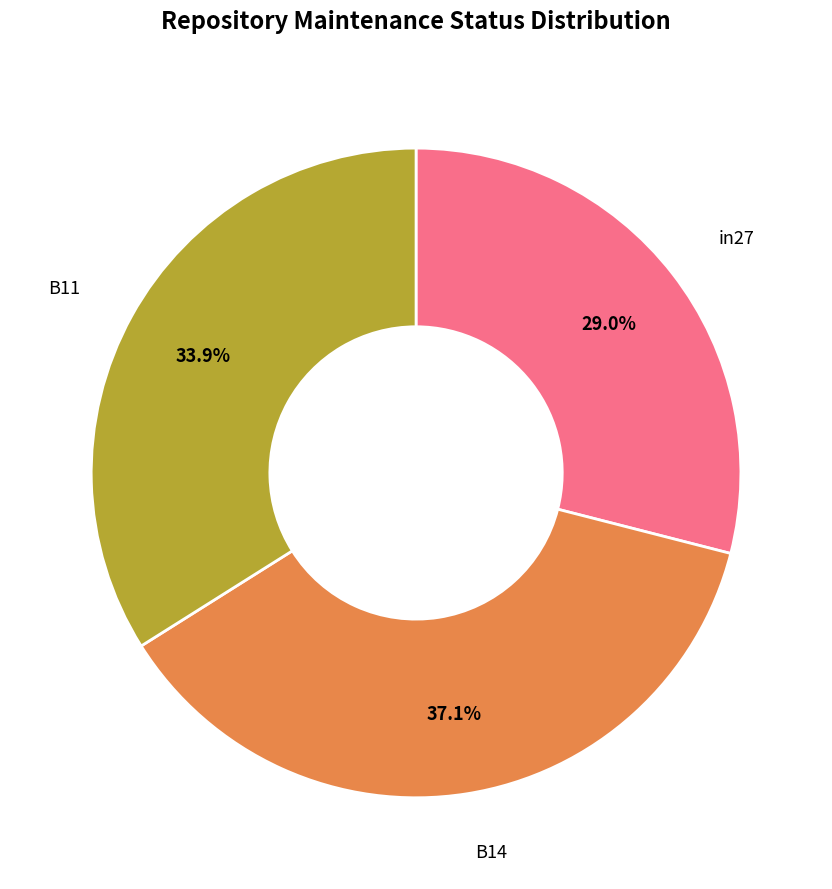

To the nearest percent, what is the average slice percentage?

33%